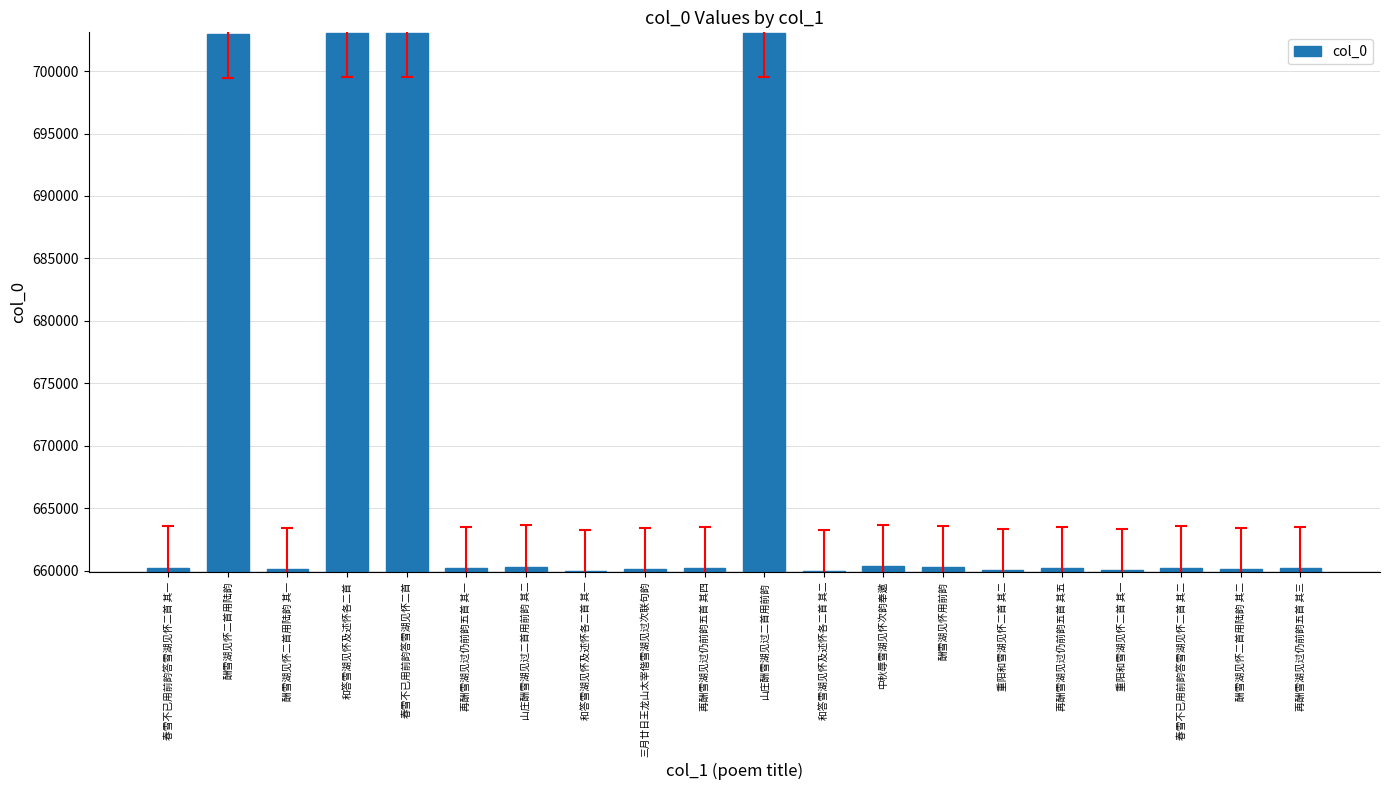

What is the smallest value displayed?

659941